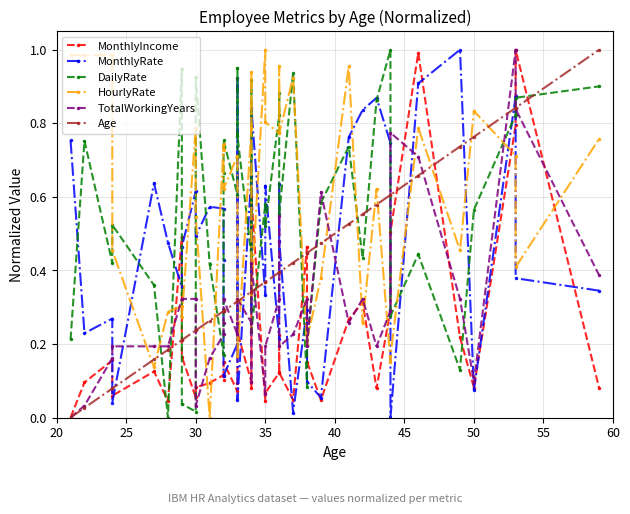

In MonthlyIncome, how many points are lower than both neighbors (excluding endpoints)?

11